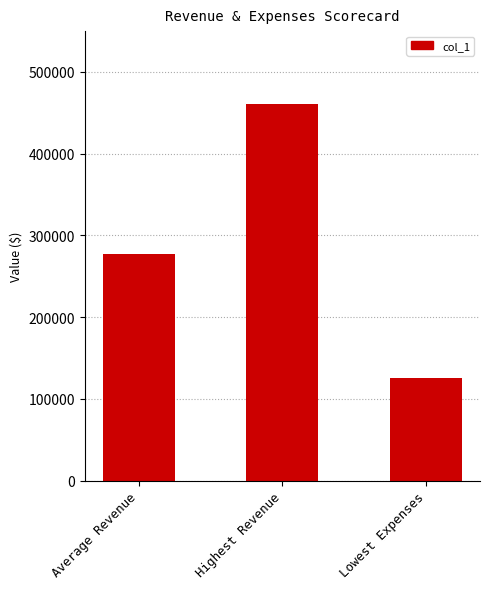

What is the difference between the values at Average Revenue and Highest Revenue?

184227.5